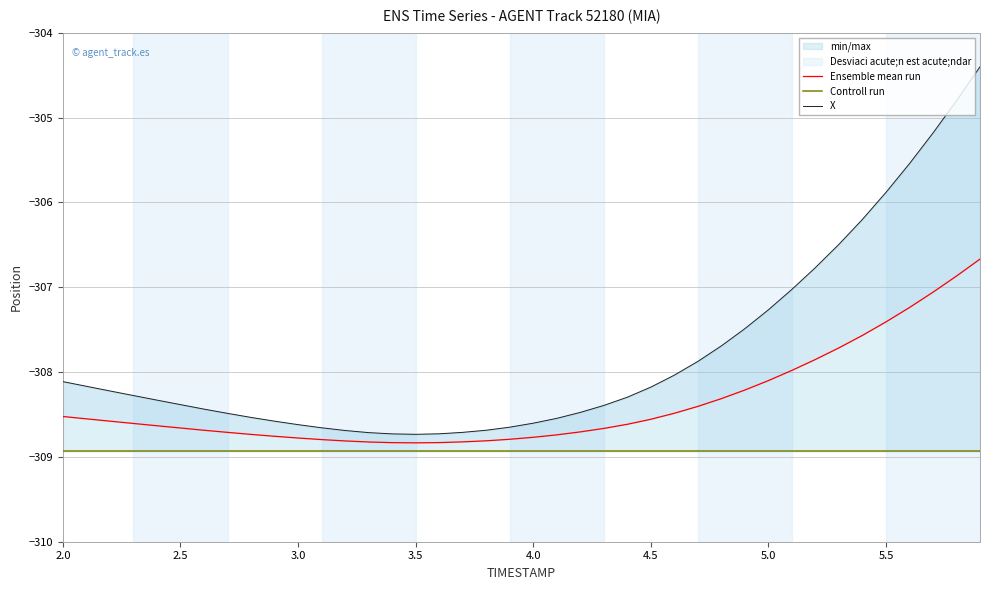

Which category has the lowest value in the Ensemble mean run series?

3.5